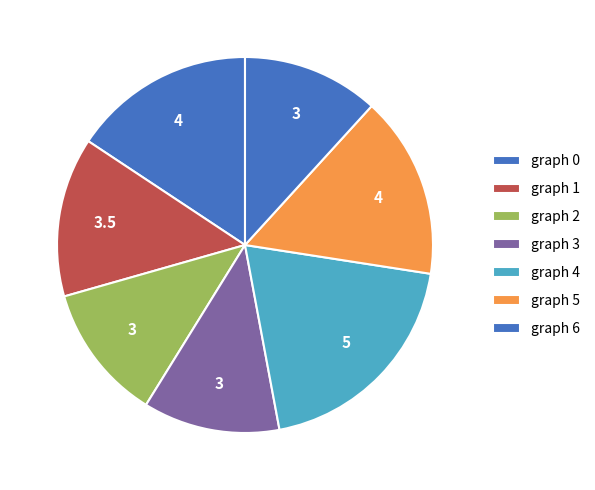

Which has a higher value, graph 0 or graph 5?

graph 0